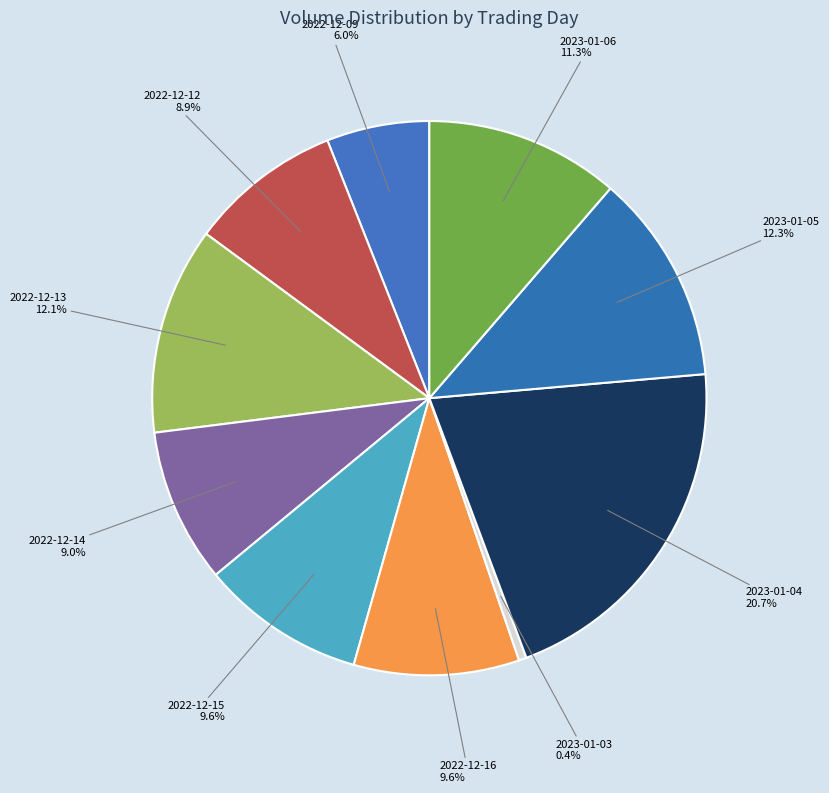

Does 2023-01-06 represent more than half of the total?

No